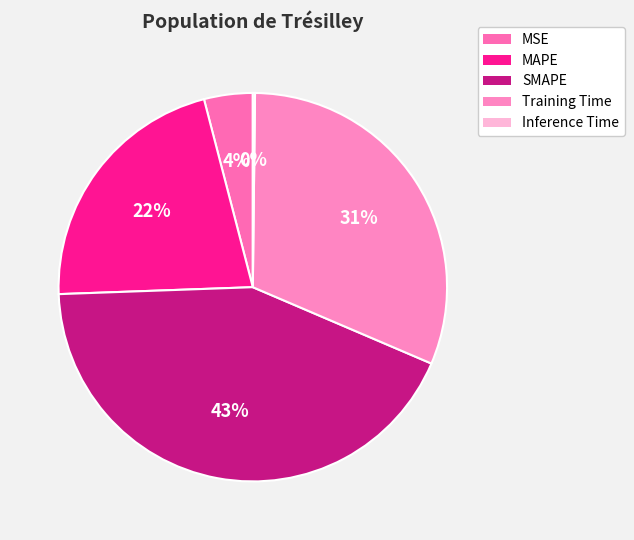

Which slice is the smallest?

Inference Time